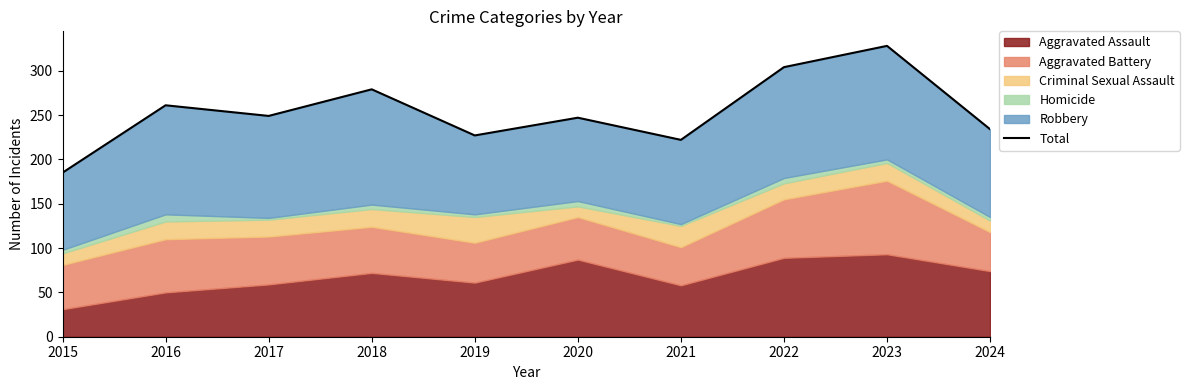

True or false: there are more than 1 points higher than both neighbors.

True